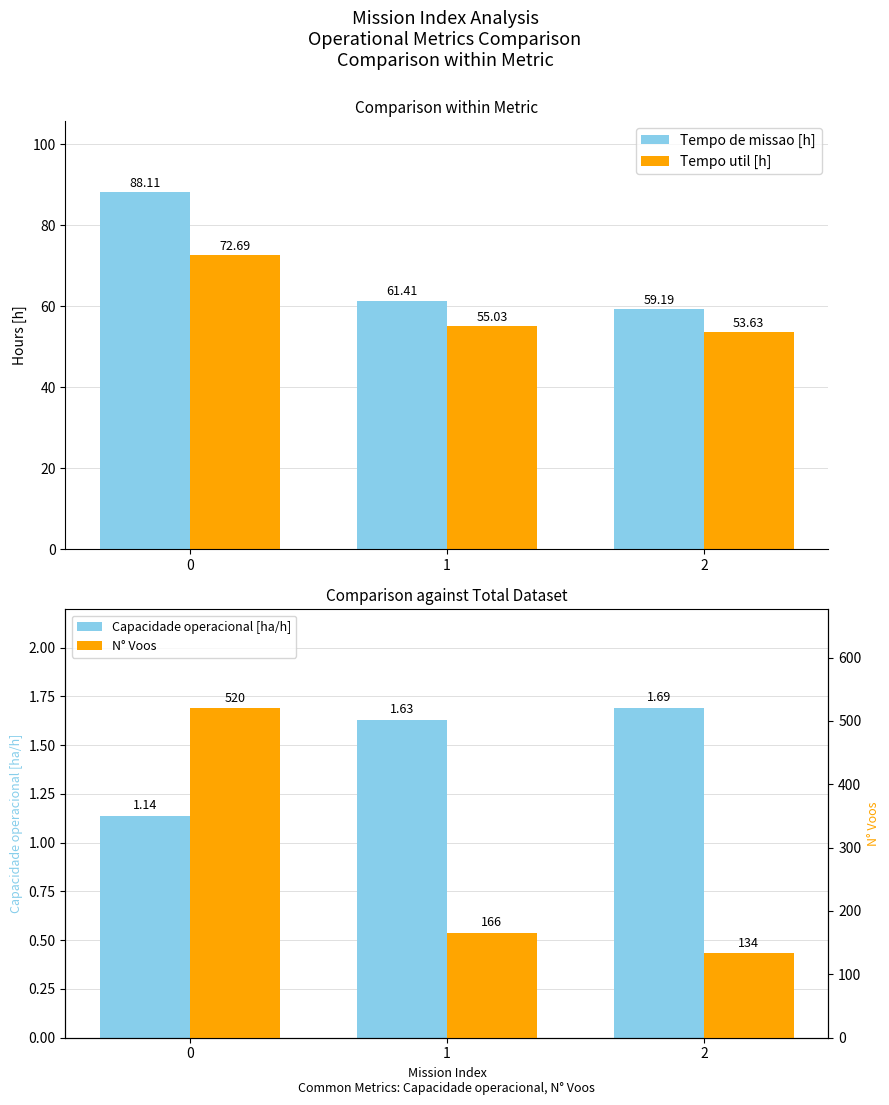

What is the value of the Tempo de missao [h] bar at the 2nd from the left?

61.4